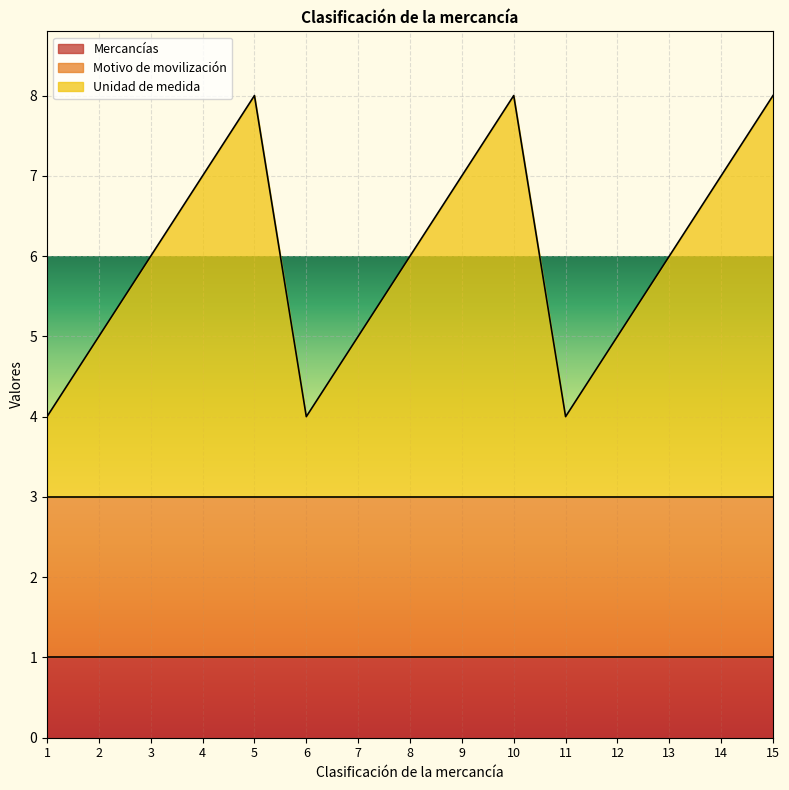

Rank the series by their average value, from highest to lowest.

Unidad de medida, Motivo de movilización, Mercancías